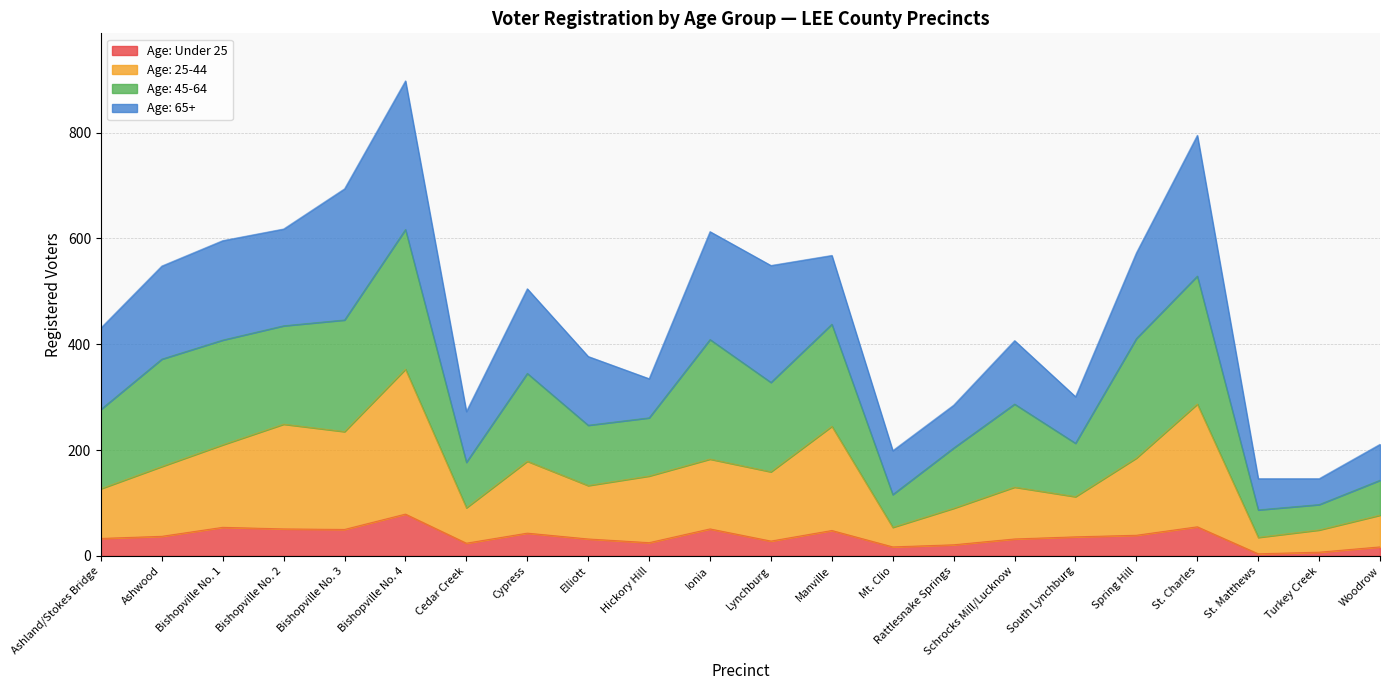

At which category is the sum across all series the highest?

Bishopville No. 4